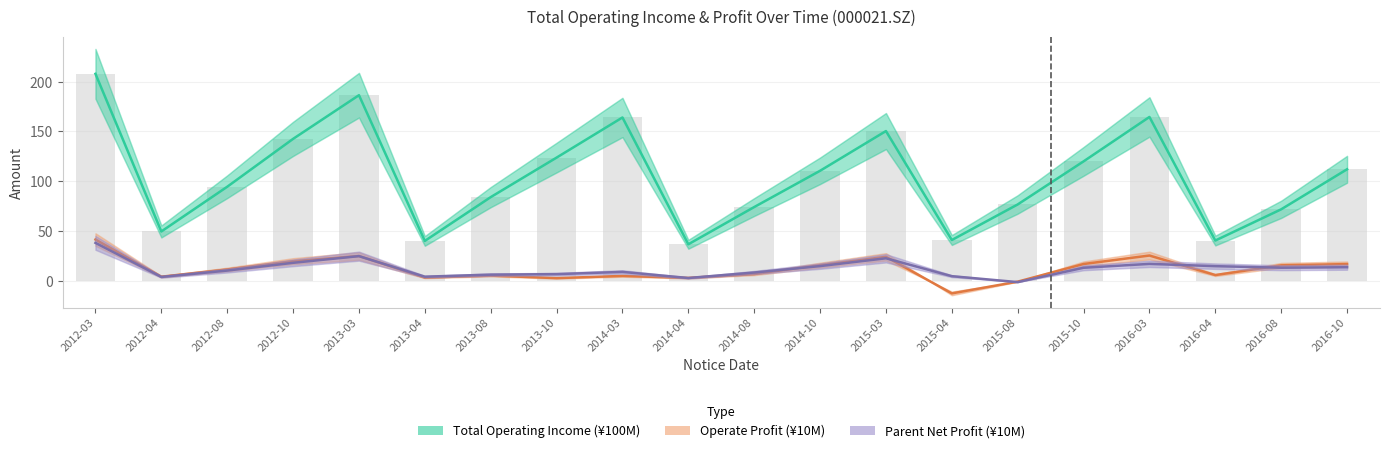

How many groups of bars are there?

20